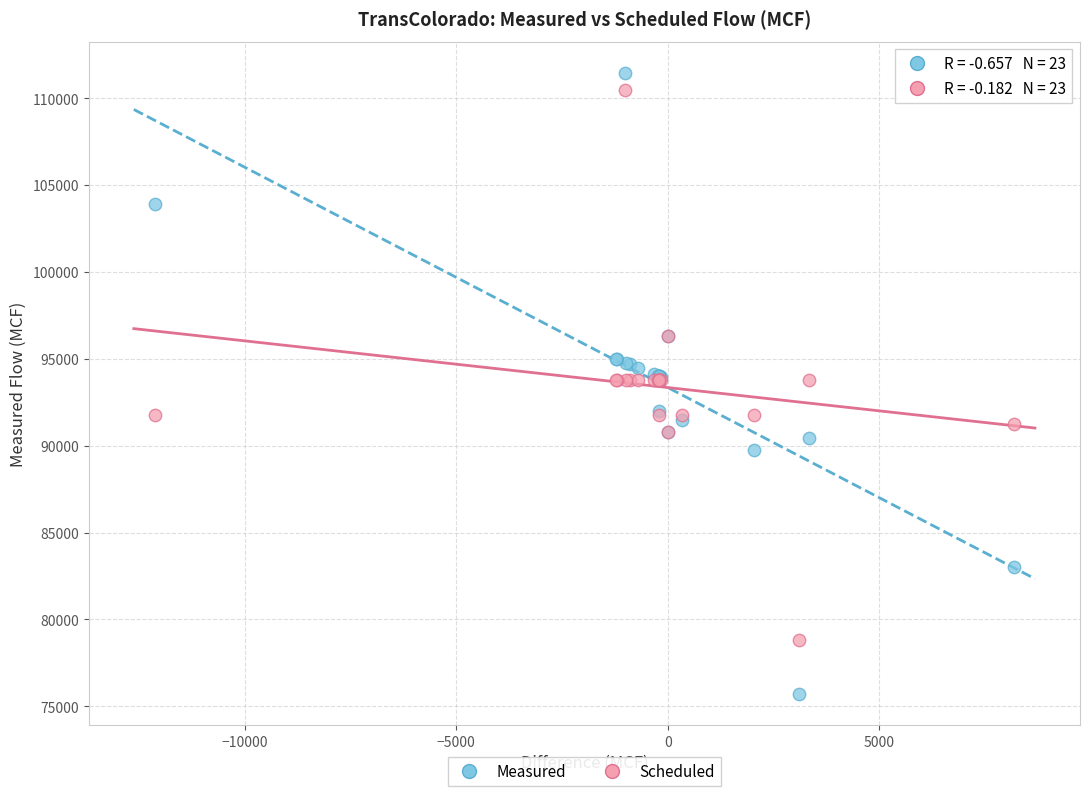

Which series contains the lowest Y value?

Measured